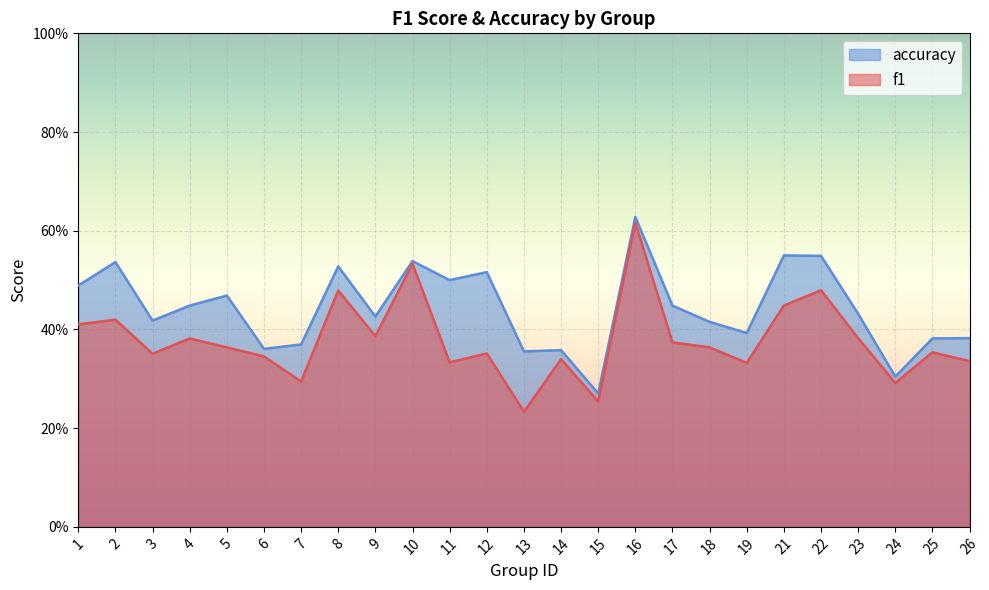

Where is the first local maximum for f1?

2